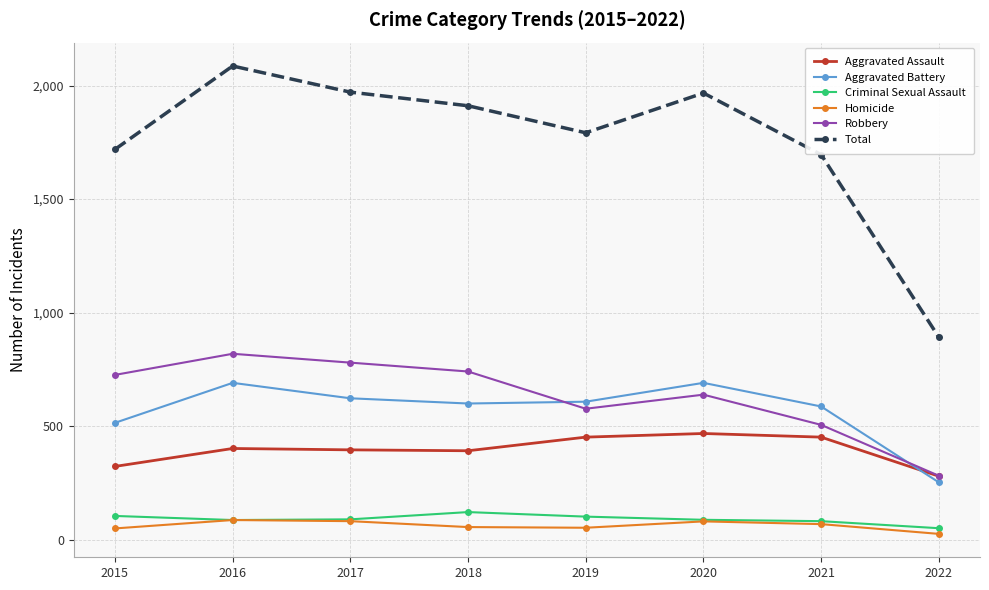

What is the difference between the highest and lowest values at 2017?

1889